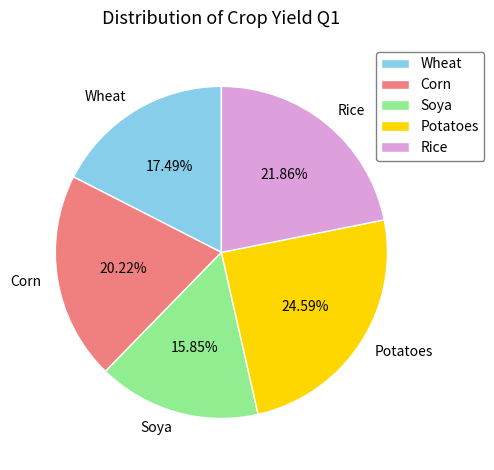

To the nearest percent, what is the average slice percentage?

20%